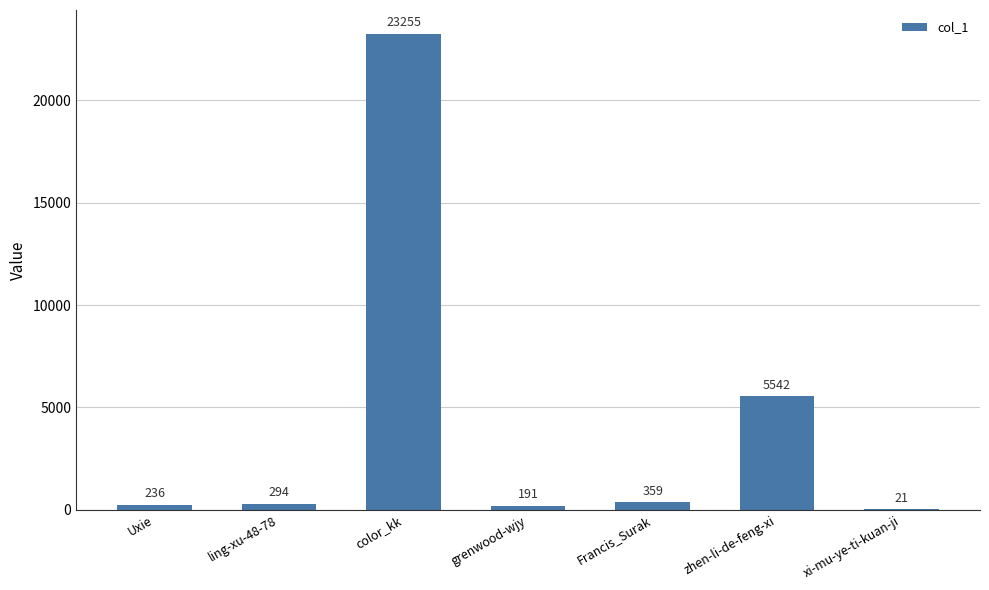

What is the approximate value at zhen-li-de-feng-xi, to the nearest 10?

5540